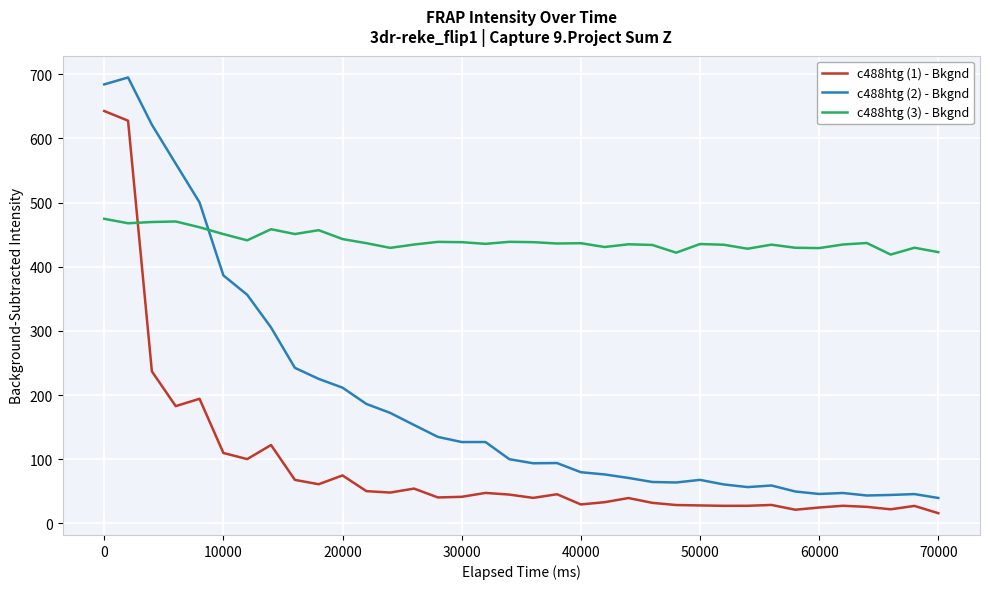

Which series has the widest spread of values?

c488htg (2) - Bkgnd